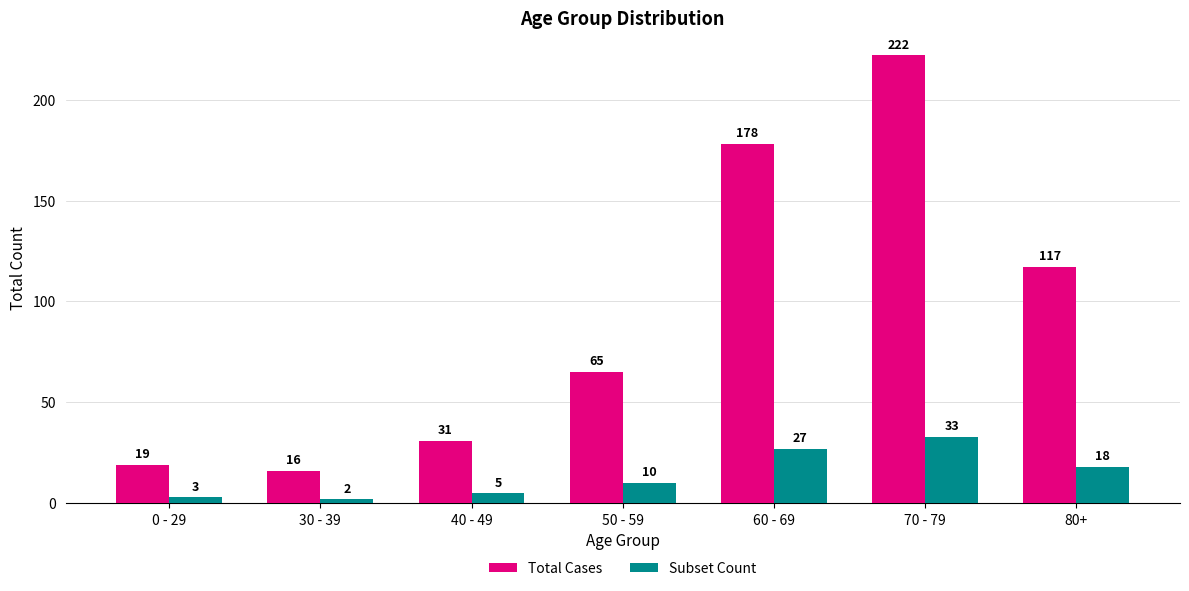

Which series has the largest range (max minus min)?

Total Cases